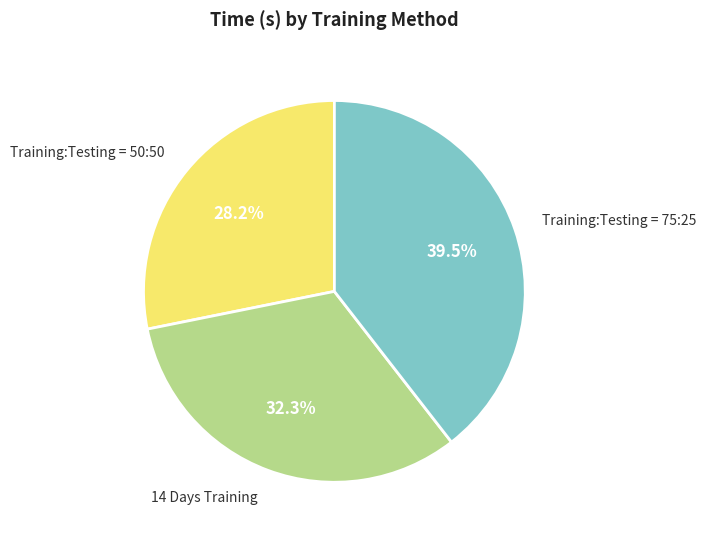

What is the largest slice in the pie chart?

Training:Testing = 75:25